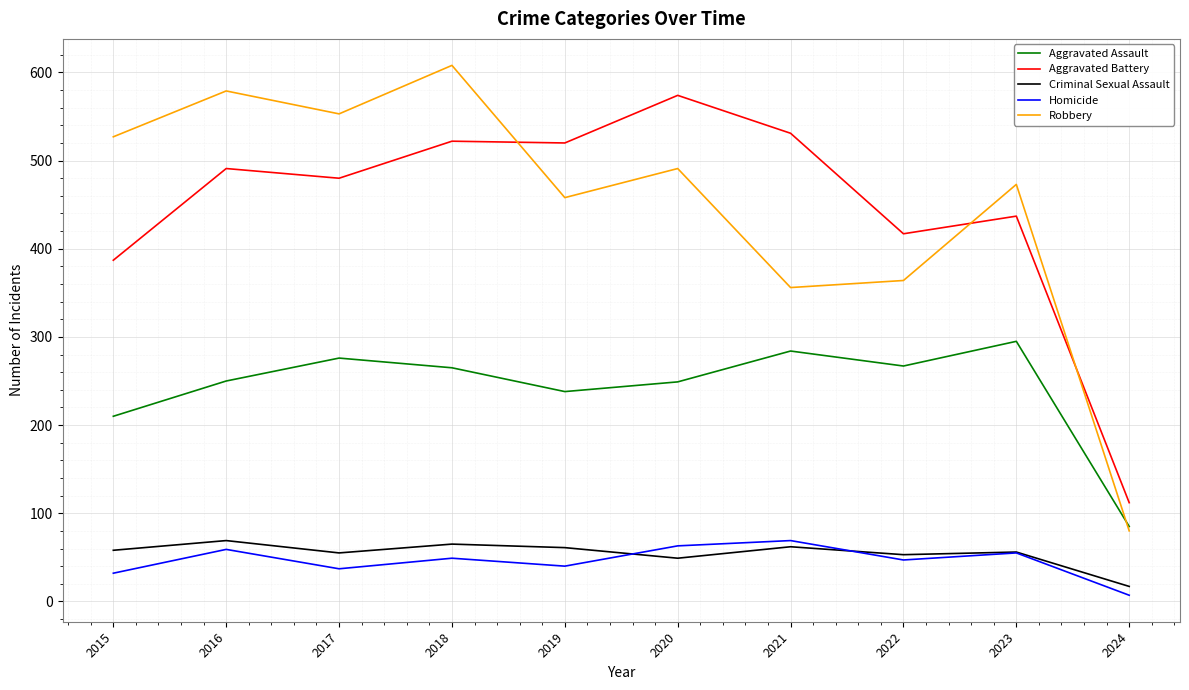

Does the chart have visible grid lines?

Yes